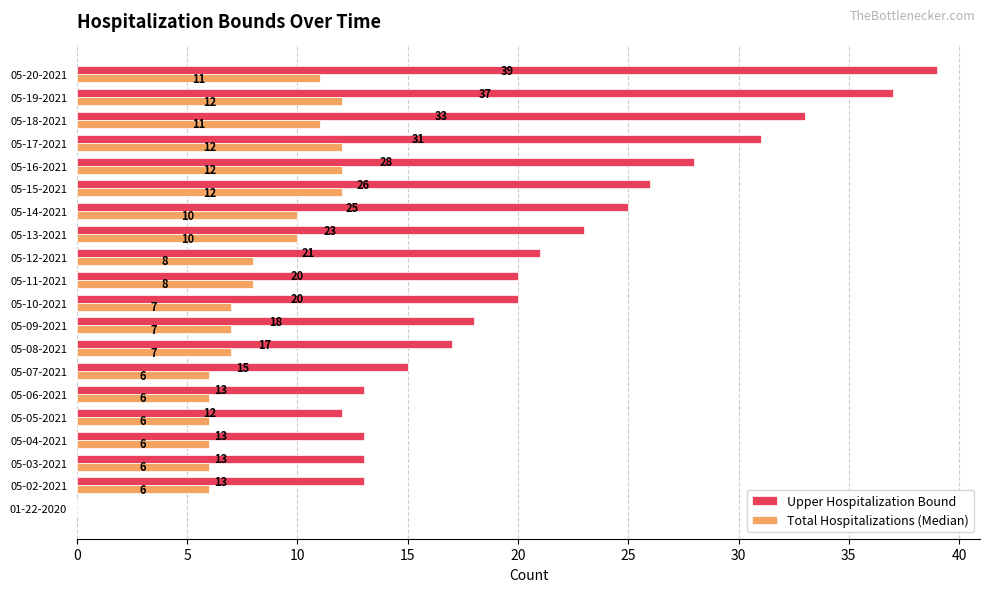

At which label is Upper Hospitalization Bound closest to 19?

05-09-2021